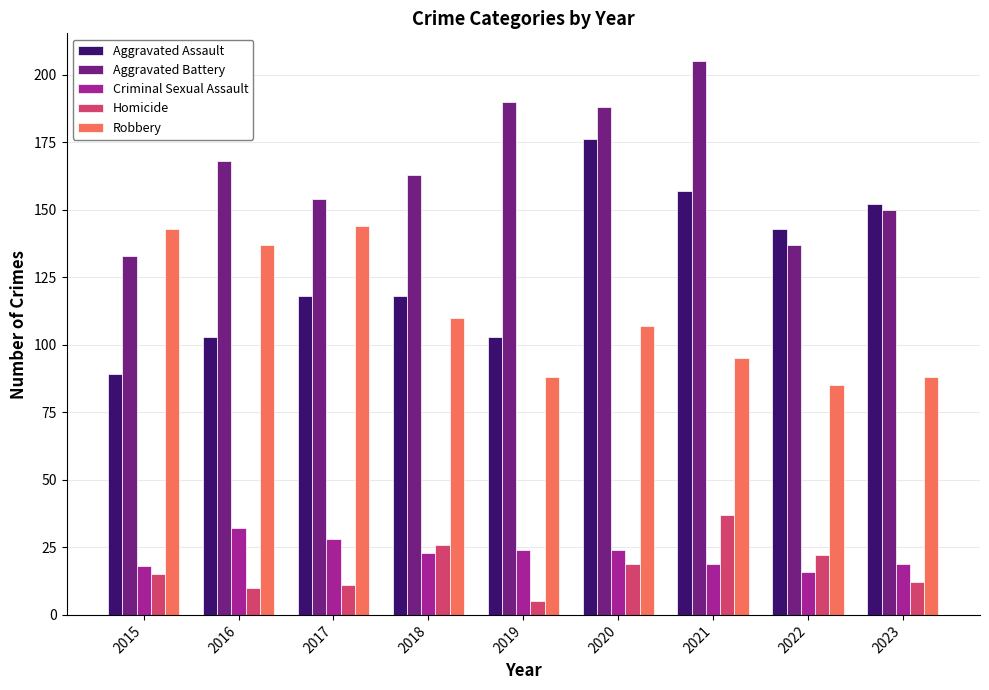

What are all the series names shown in the legend?

Aggravated Assault, Aggravated Battery, Criminal Sexual Assault, Homicide, Robbery